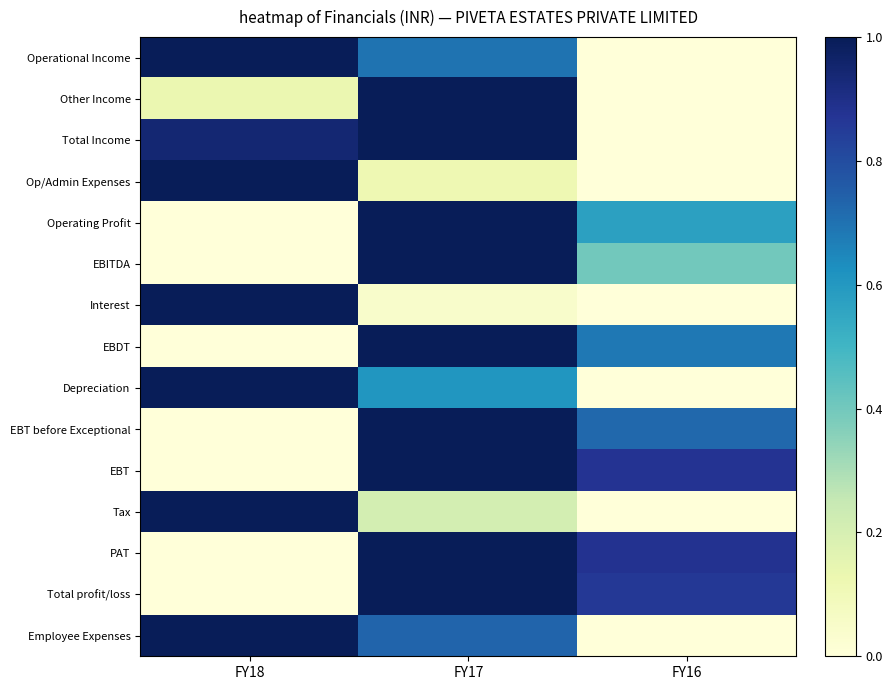

Which series changed the most between FY18 and FY16?

Operational Income